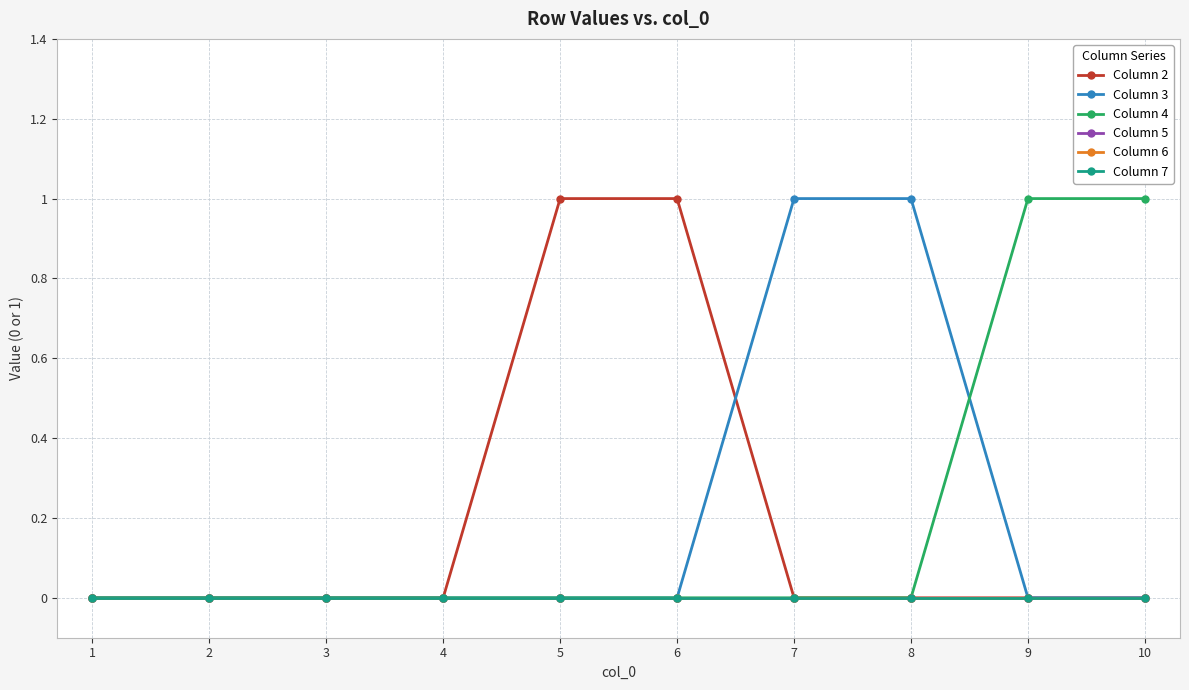

Does the chart have visible grid lines?

Yes